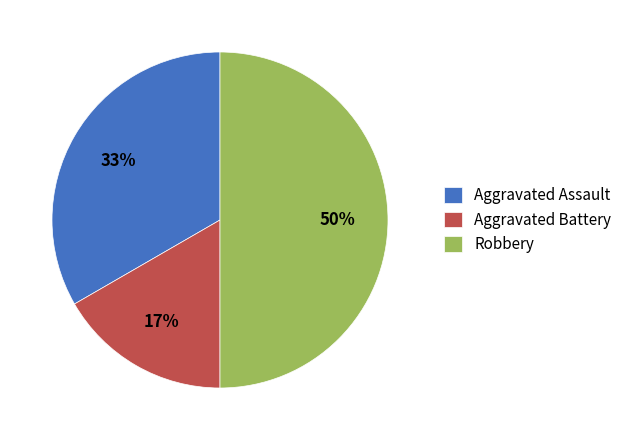

Which slice is the largest?

Robbery